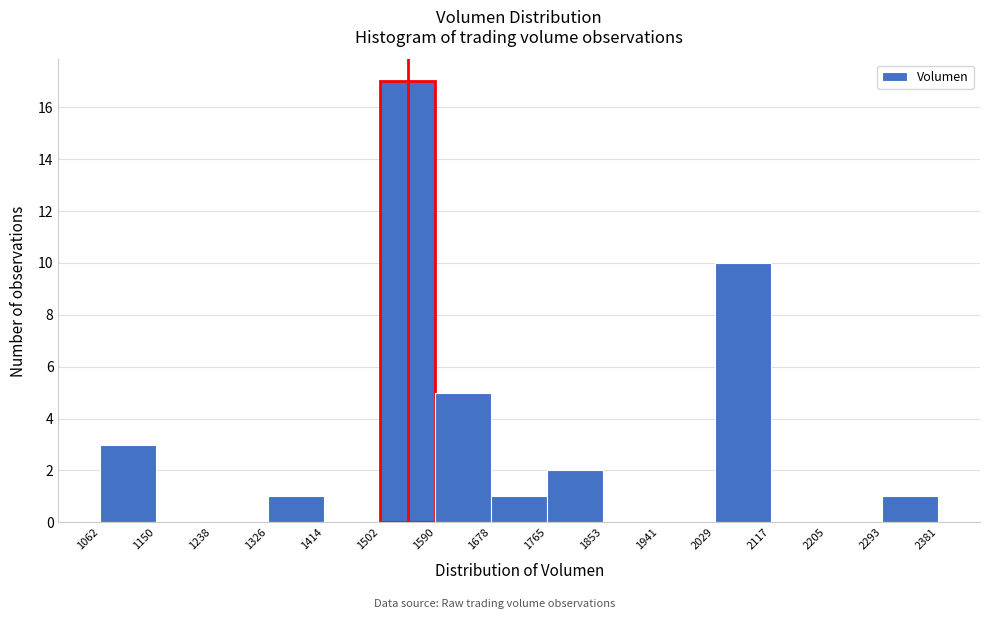

What is the height of the bar covering 1765 to 1853 on the x-axis? The values are not printed on the chart, so give them approximately, as read against the axis.

2